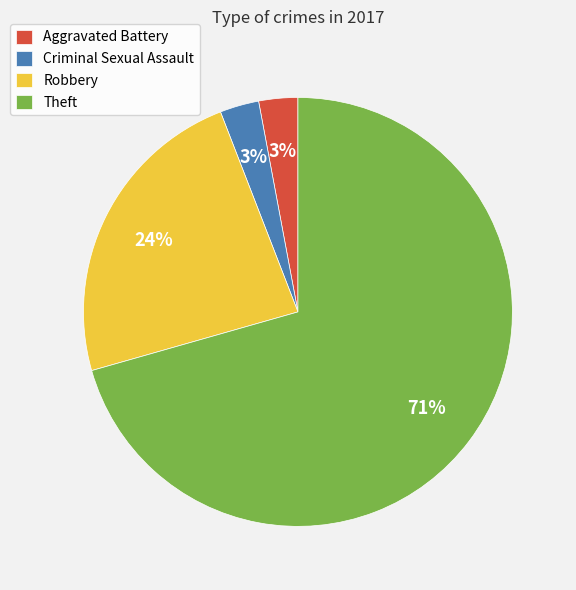

To the nearest percent, what is the difference between the Aggravated Battery and Robbery slice percentages?

21%